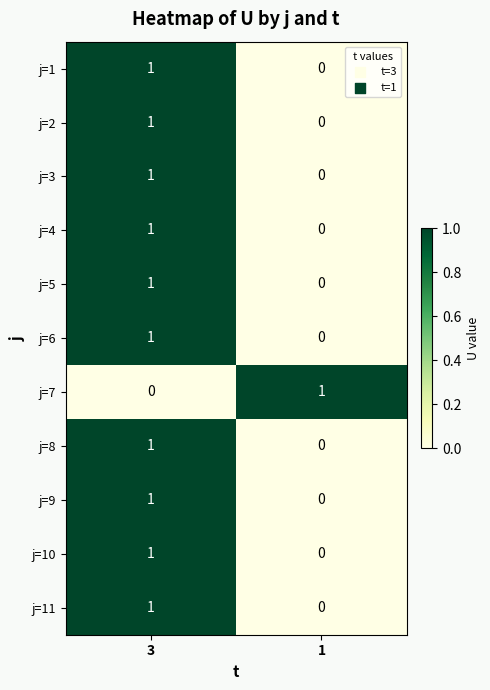

The j=1 series shows 1 at 3. True or false?

True